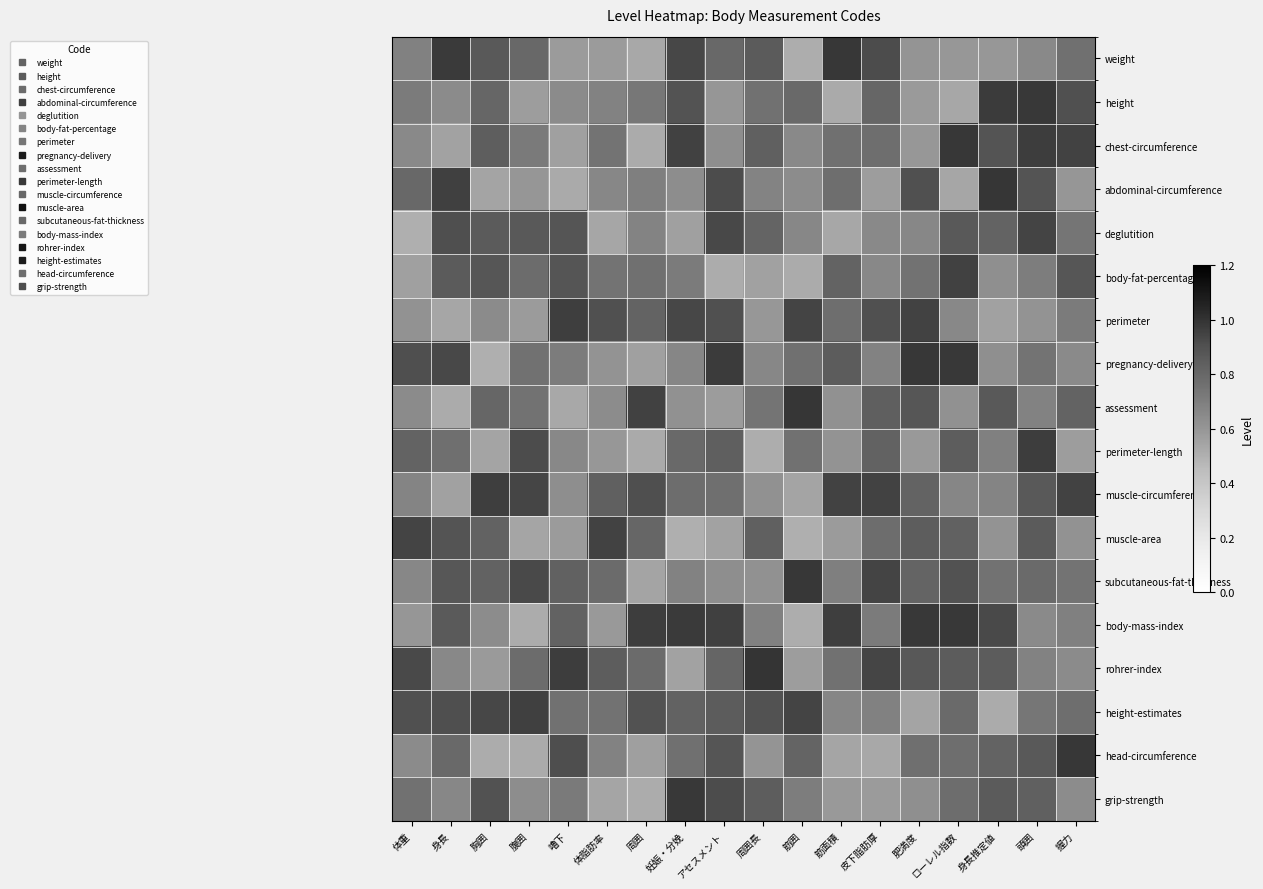

At which category is the sum across all series the highest?

頭囲